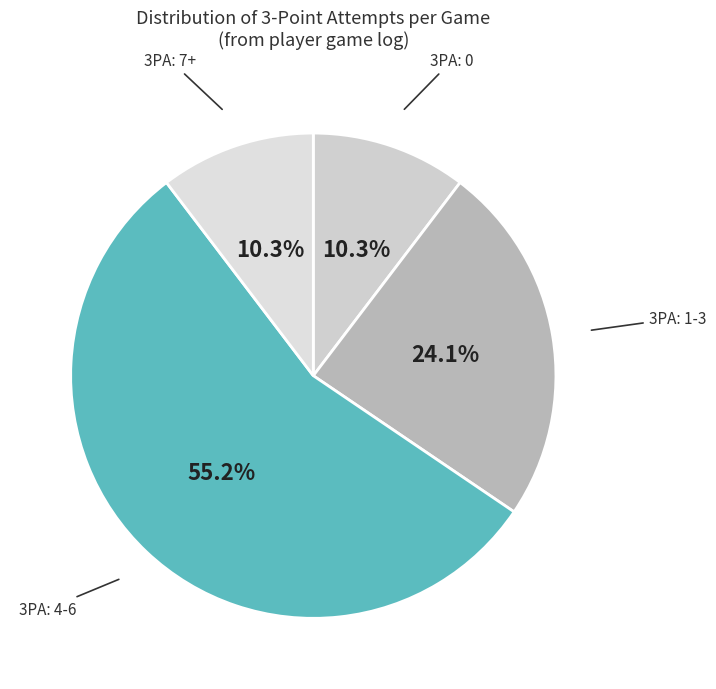

Count the number of slices in the pie.

4